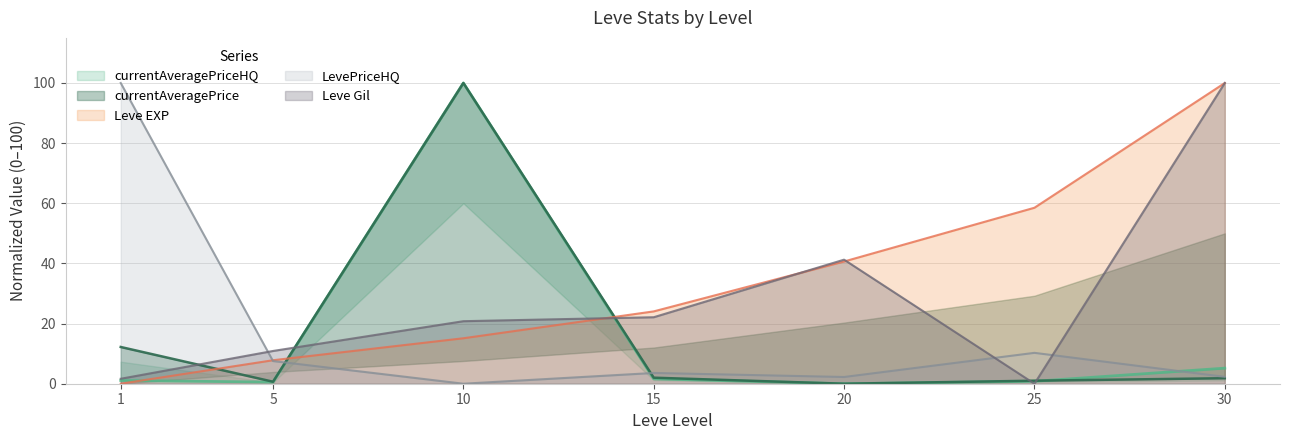

Where is currentAveragePrice nearest to the value 50?

1